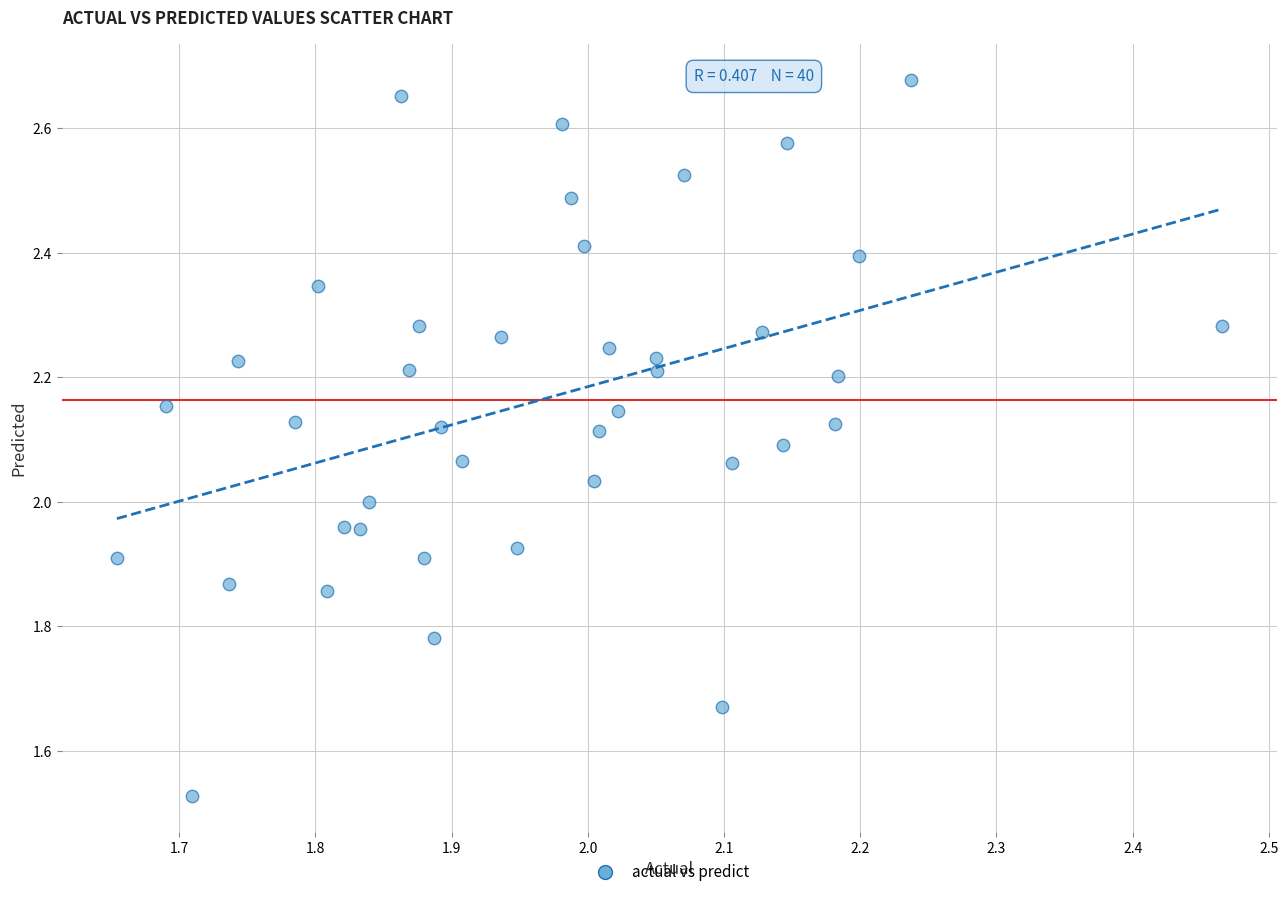

What is the range of Y values (max minus min)?

1.2